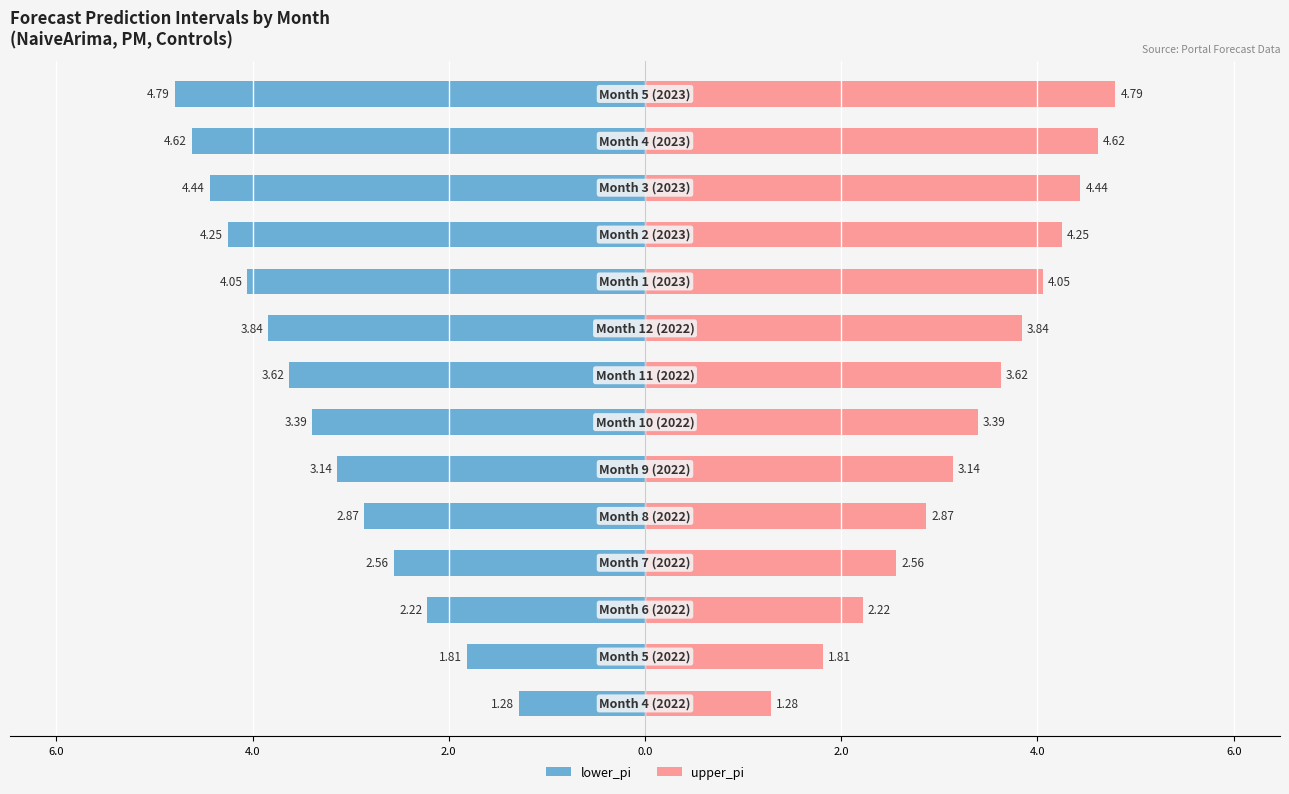

The lower_pi series shows -5.1 at 2.0. True or false?

False